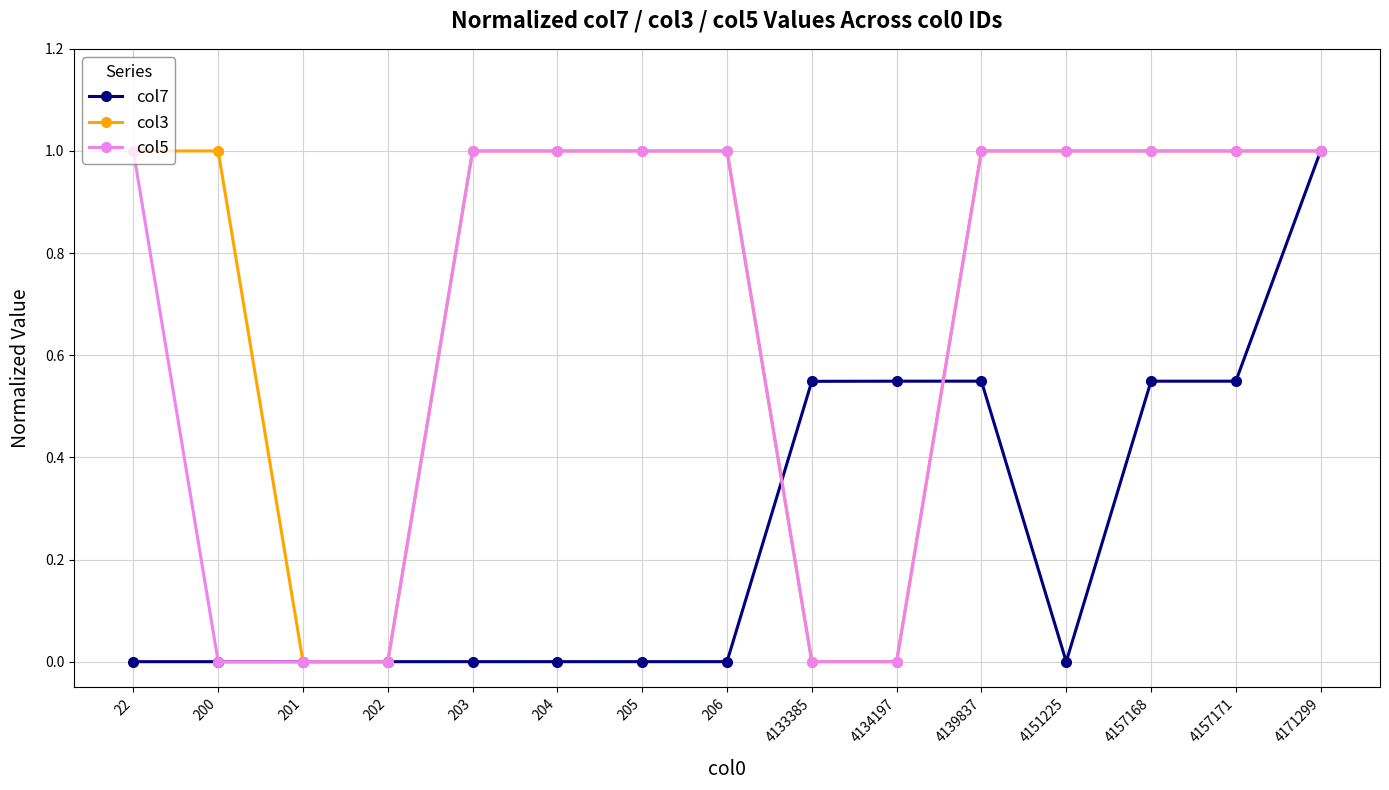

What is the value of the col5 point at the 1st from the left?

1.0